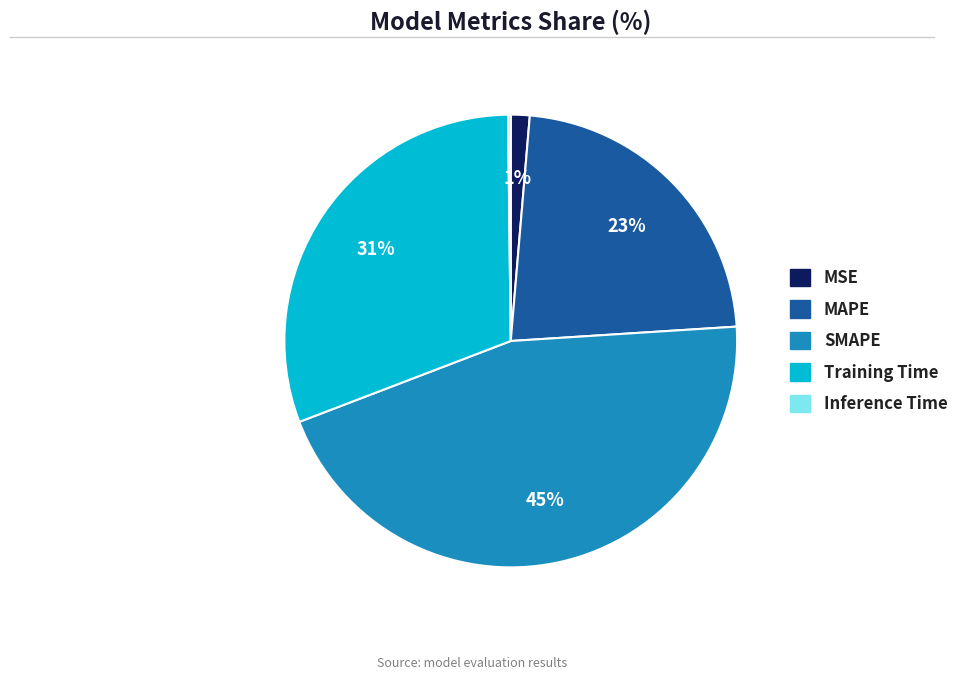

To the nearest percent, what is the difference between the largest and smallest slice percentages?

45%